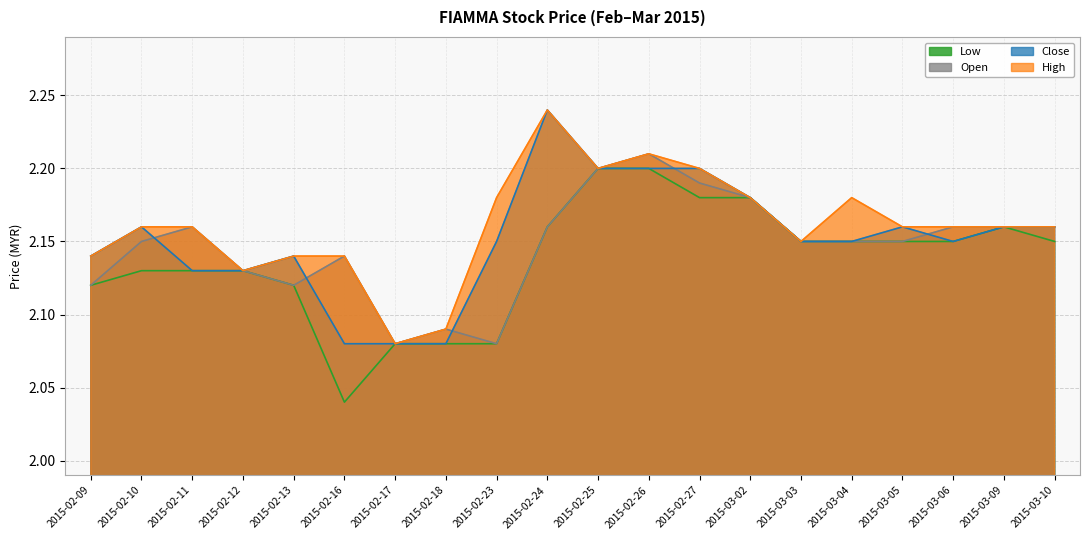

At which category does close reach its first local valley?

2015-03-06